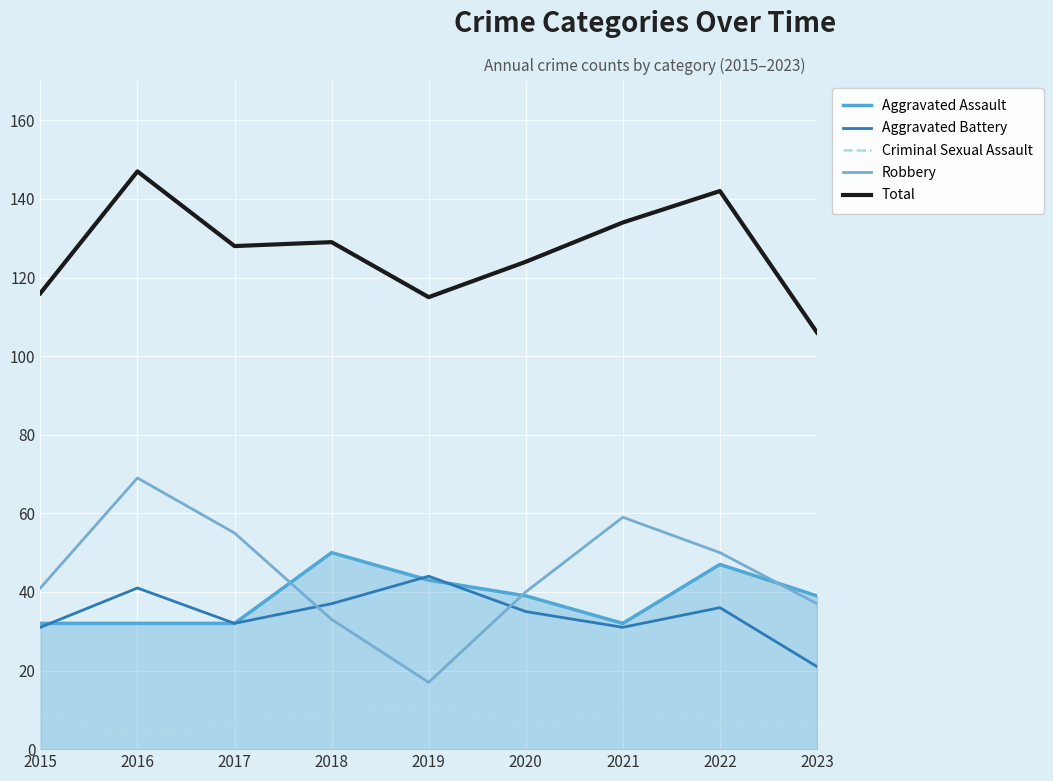

Which series has the widest spread of values?

Robbery